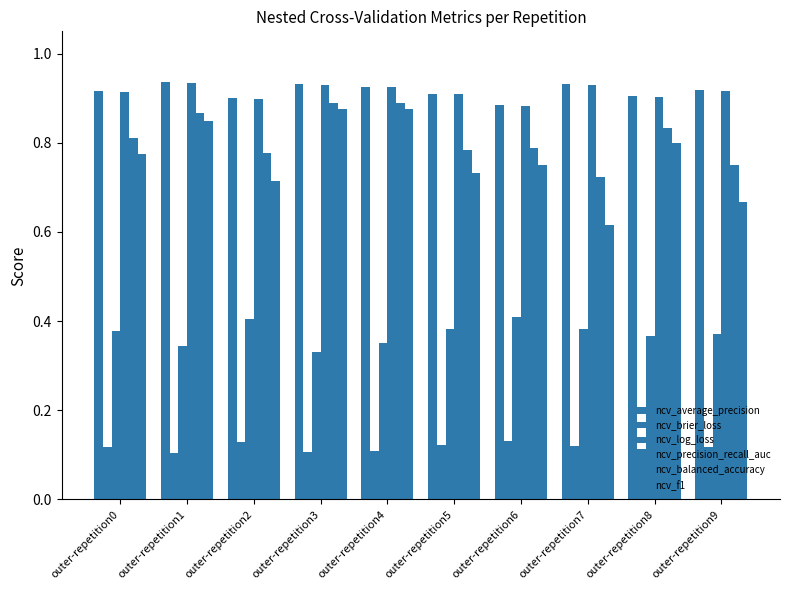

What is the difference between the highest and lowest values at outer-repetition7?

0.8